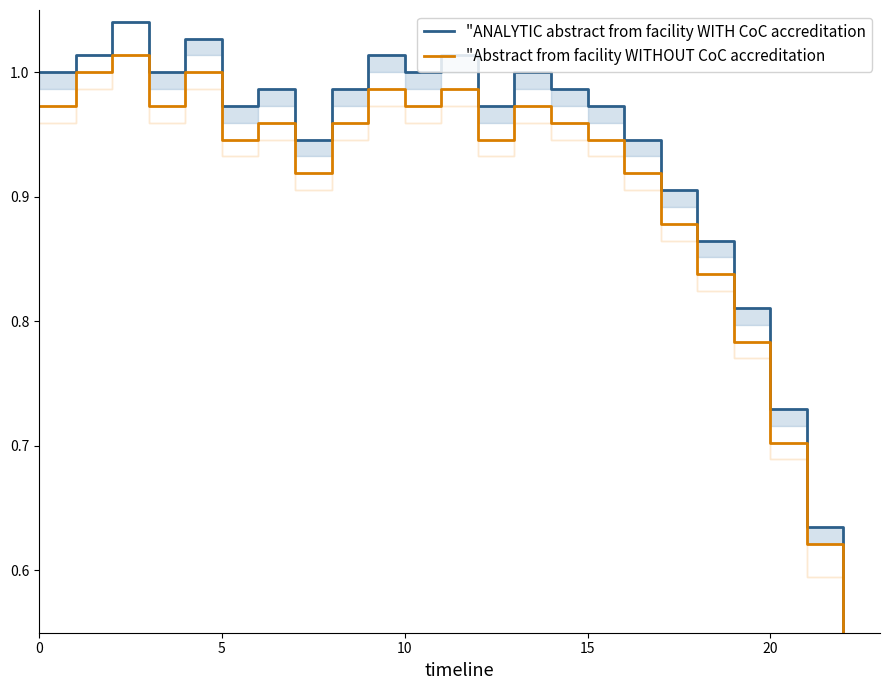

What is the sum of the "Abstract from facility WITHOUT CoC accreditation values at 6 and 21?

1.6